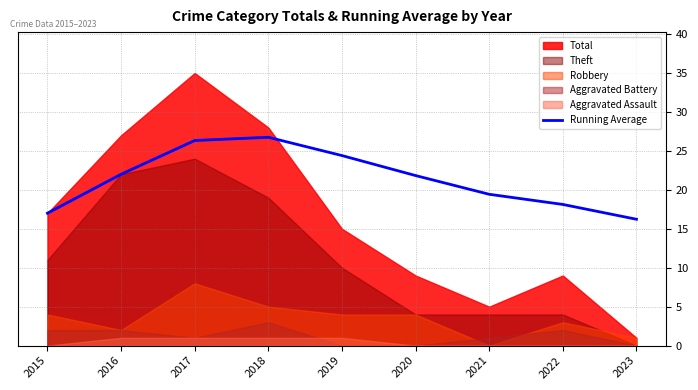

True or false: the data shows 6.3 at 2017.

False